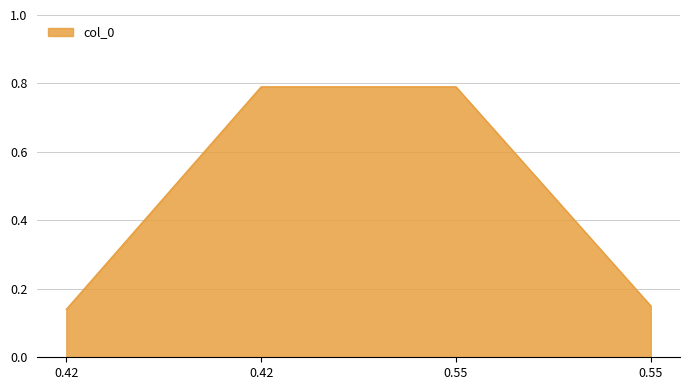

Rank the categories by value from highest to lowest.

0.42, 0.55, 0.55, 0.42